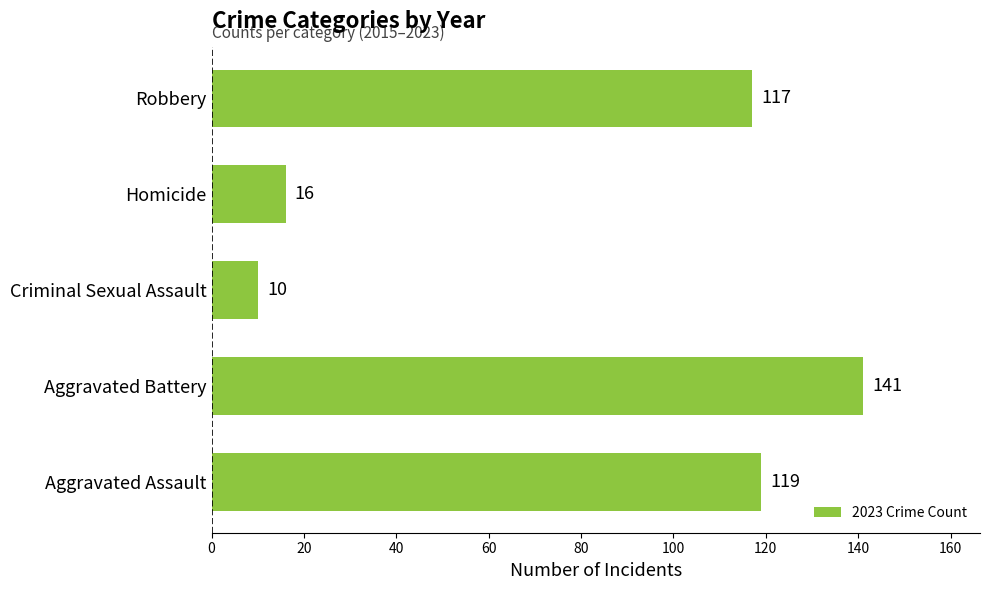

How many bars are there in total?

5